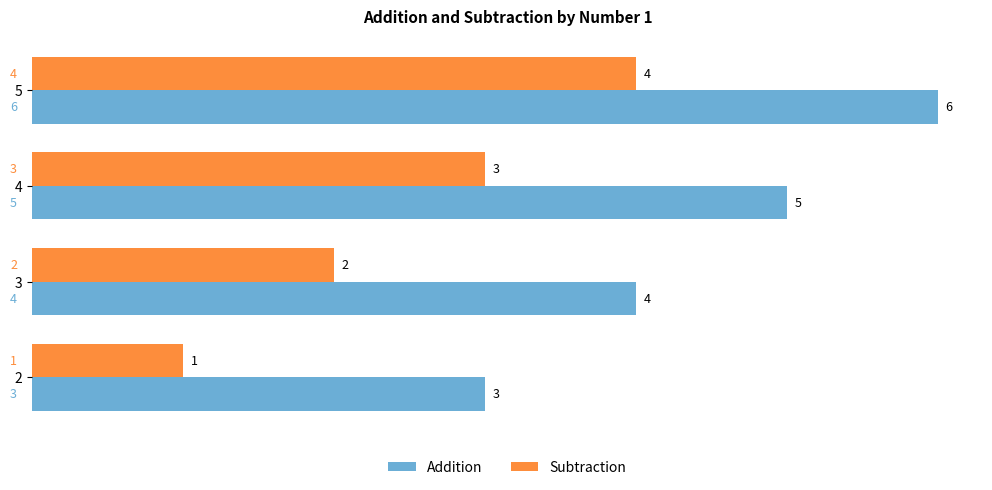

The value of Addition at 5 is 6. True or false?

True